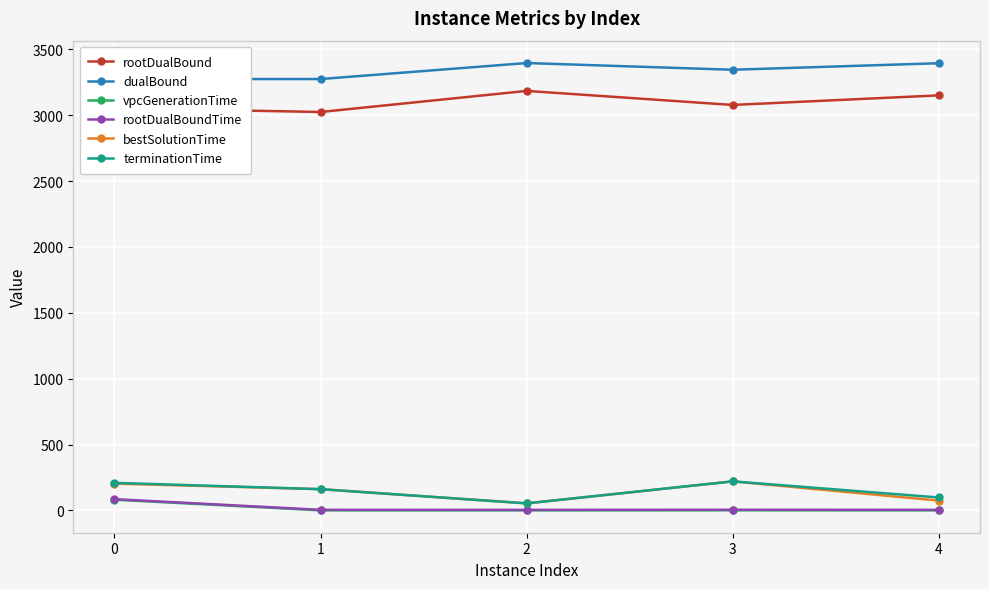

How many data points in rootDualBoundTime are above 4?

4